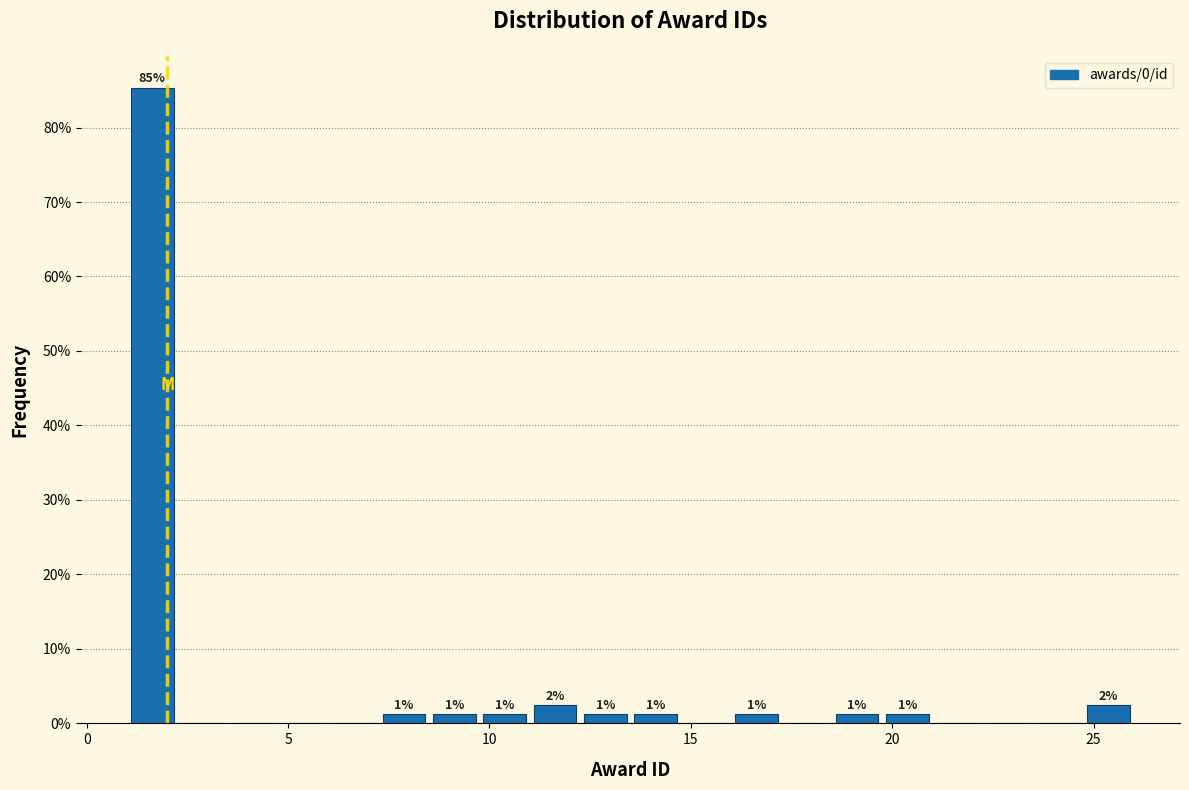

Around what value on the x-axis is the tallest bar? Give the approximate position of its centre, as read against the axis.

1.5